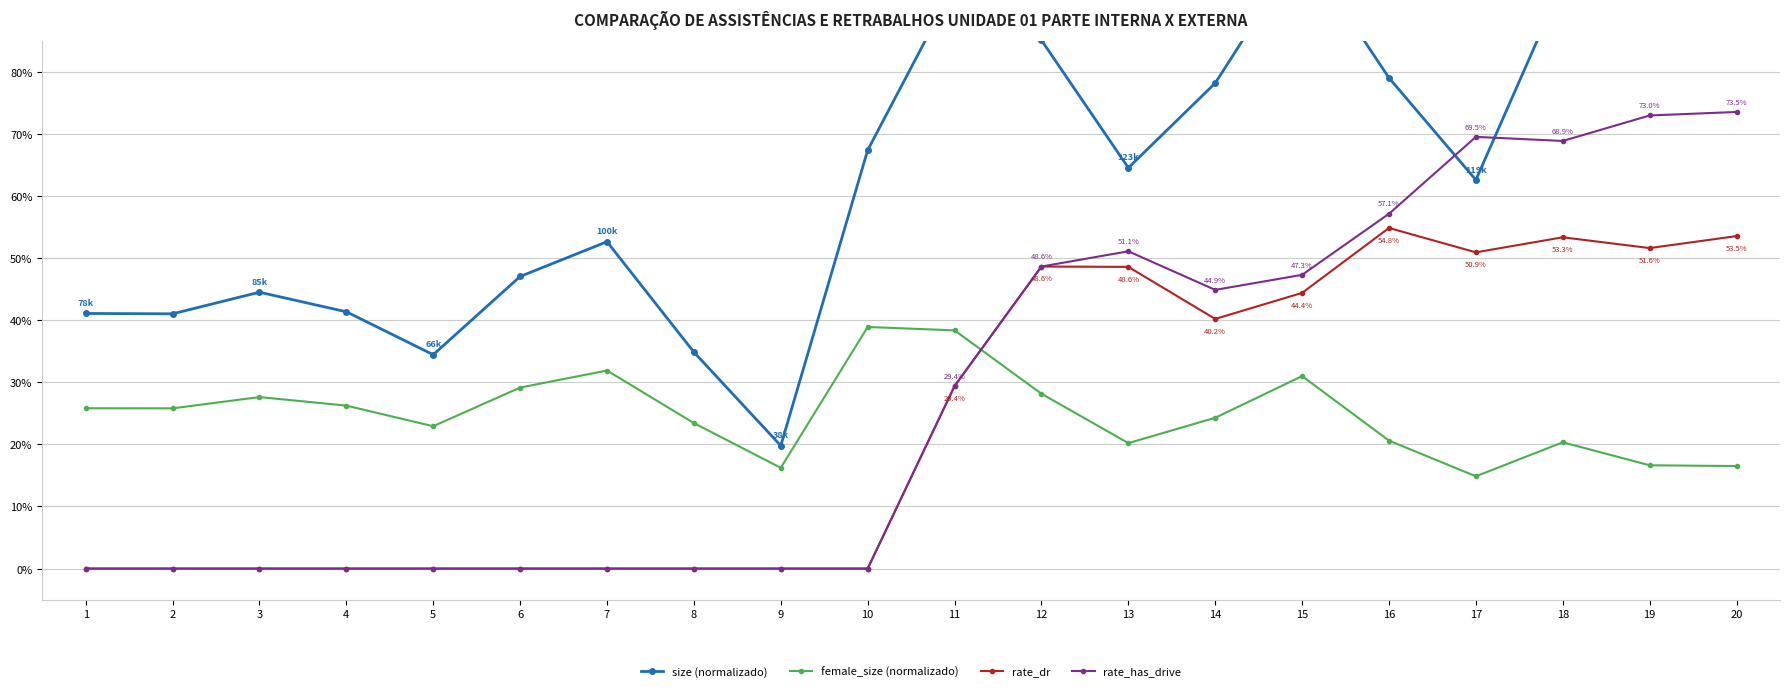

True or false: rate_has_drive has more than 0 interior local peaks.

True